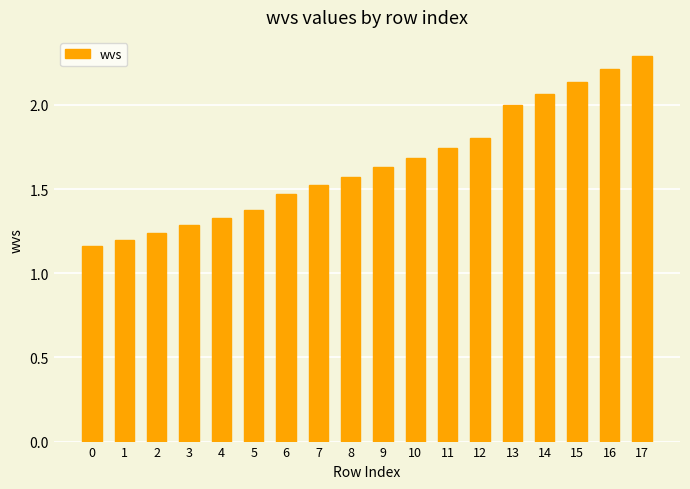

The chart shows a value of 1.0 at 7. True or false?

False